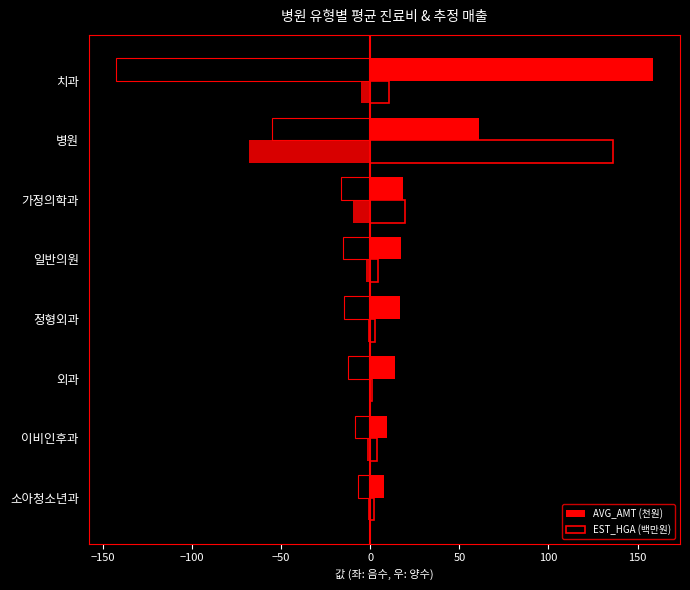

What is the approximate value of AVG_AMT (천원) at 외과?

14.1